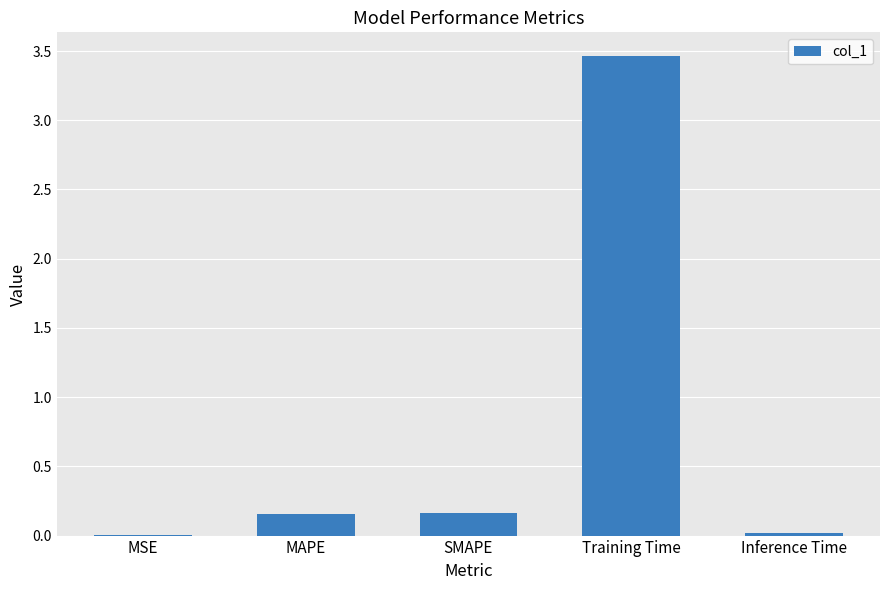

What is the sum of all values?

3.8